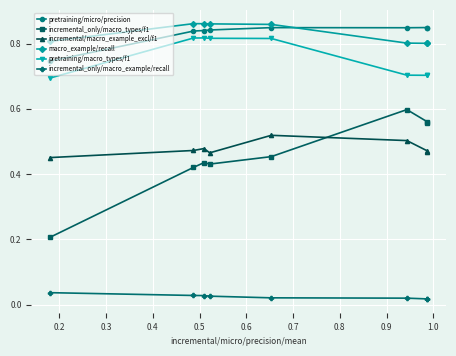

What is the spread (max minus min) of values at 0.6?

0.8